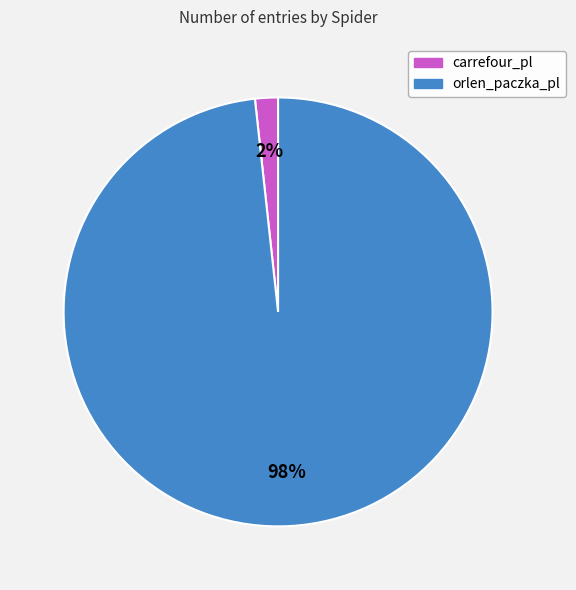

Which category accounts for the majority?

orlen_paczka_pl